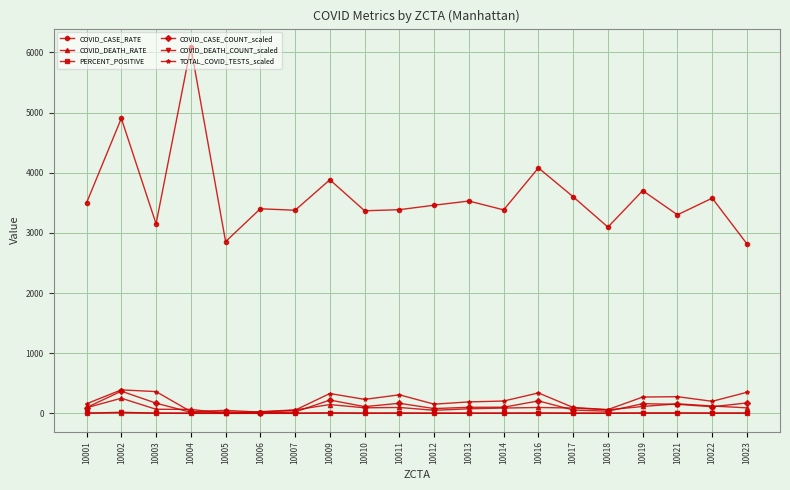

Where is the first local maximum for COVID_CASE_RATE?

10002